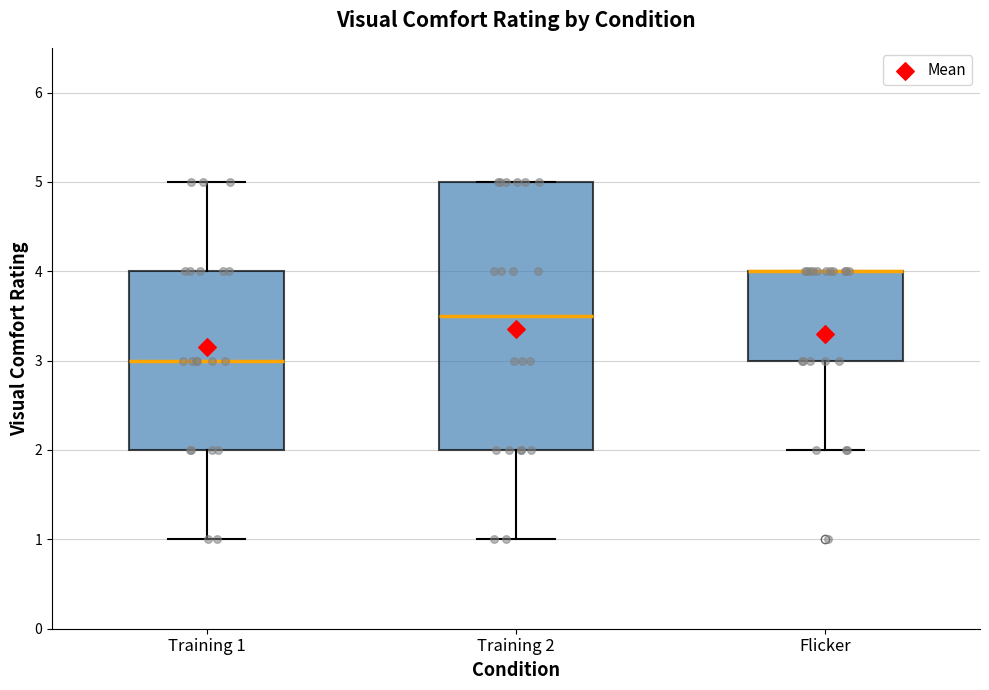

Where is the lower edge of the box for Flicker on the y-axis? The values are not printed on the chart, so give them approximately, as read against the axis.

3.0